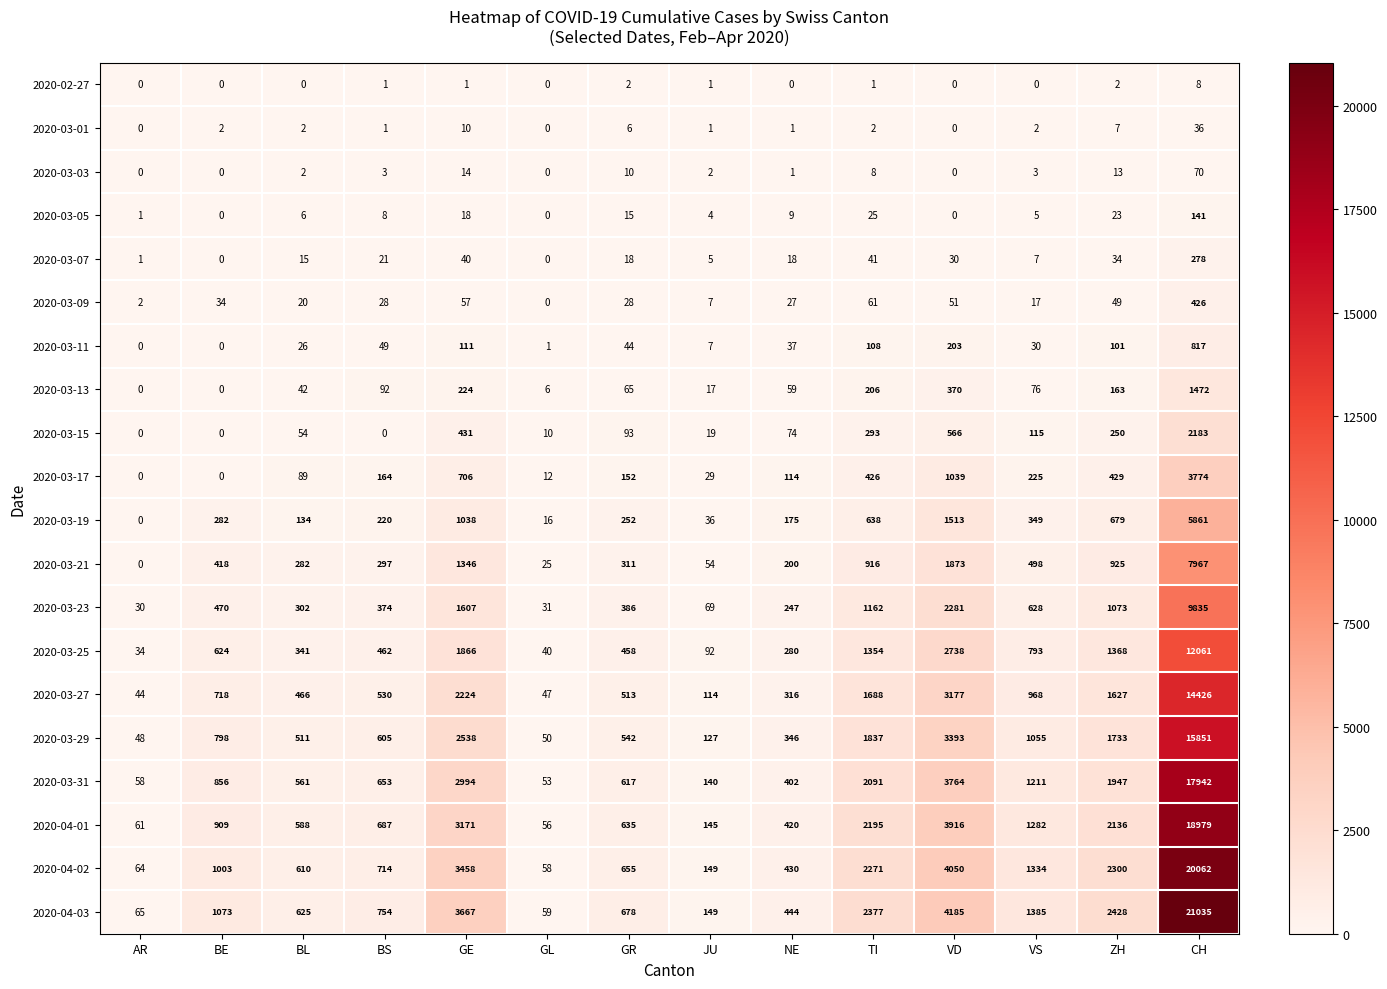

What is the total value across all series at BE?

7187